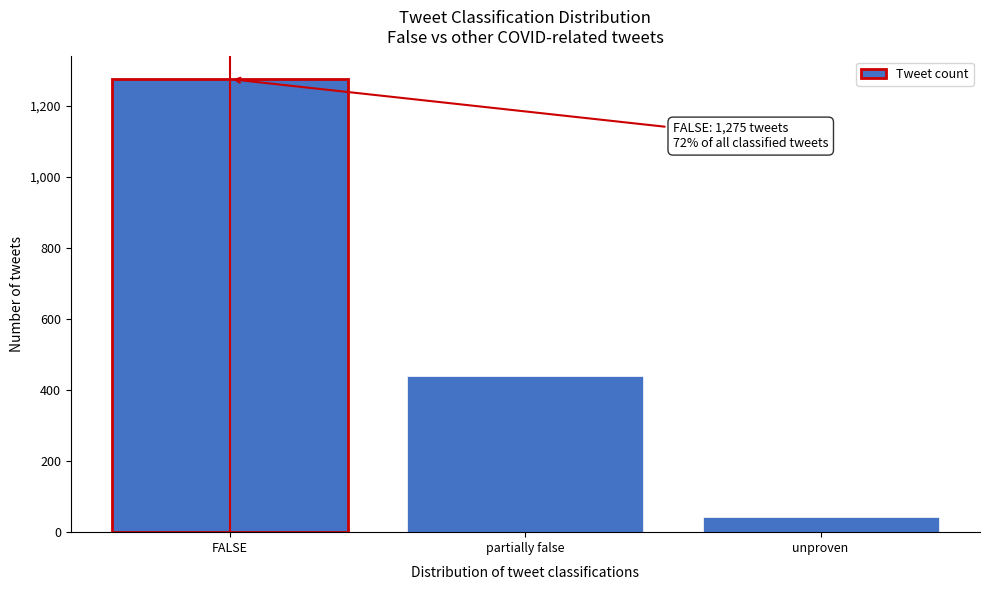

Reading left to right, list all the values displayed in this chart.

1275	440	44